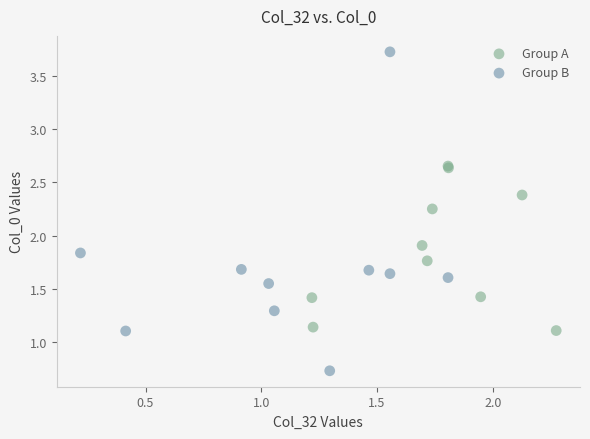

Which series reaches the minimum Y coordinate?

Group B